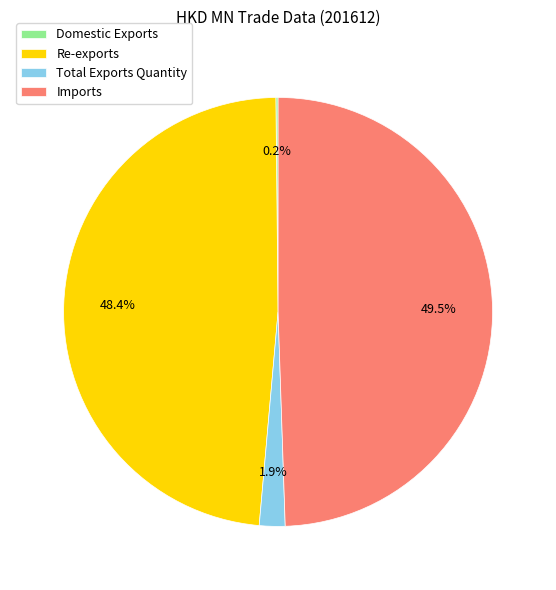

Which has a higher value, Re-exports or Total Exports Quantity?

Re-exports